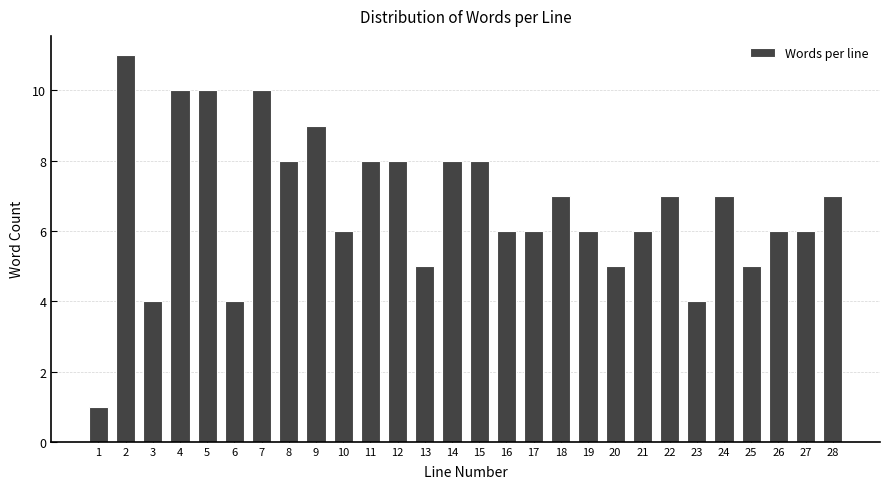

Reading right to left, what are all the values shown in this chart?

28=7	27=6	26=6	25=5	24=7	23=4	22=7	21=6	20=5	19=6	18=7	17=6	16=6	15=8	14=8	13=5	12=8	11=8	10=6	9=9	8=8	7=10	6=4	5=10	4=10	3=4	2=11	1=1